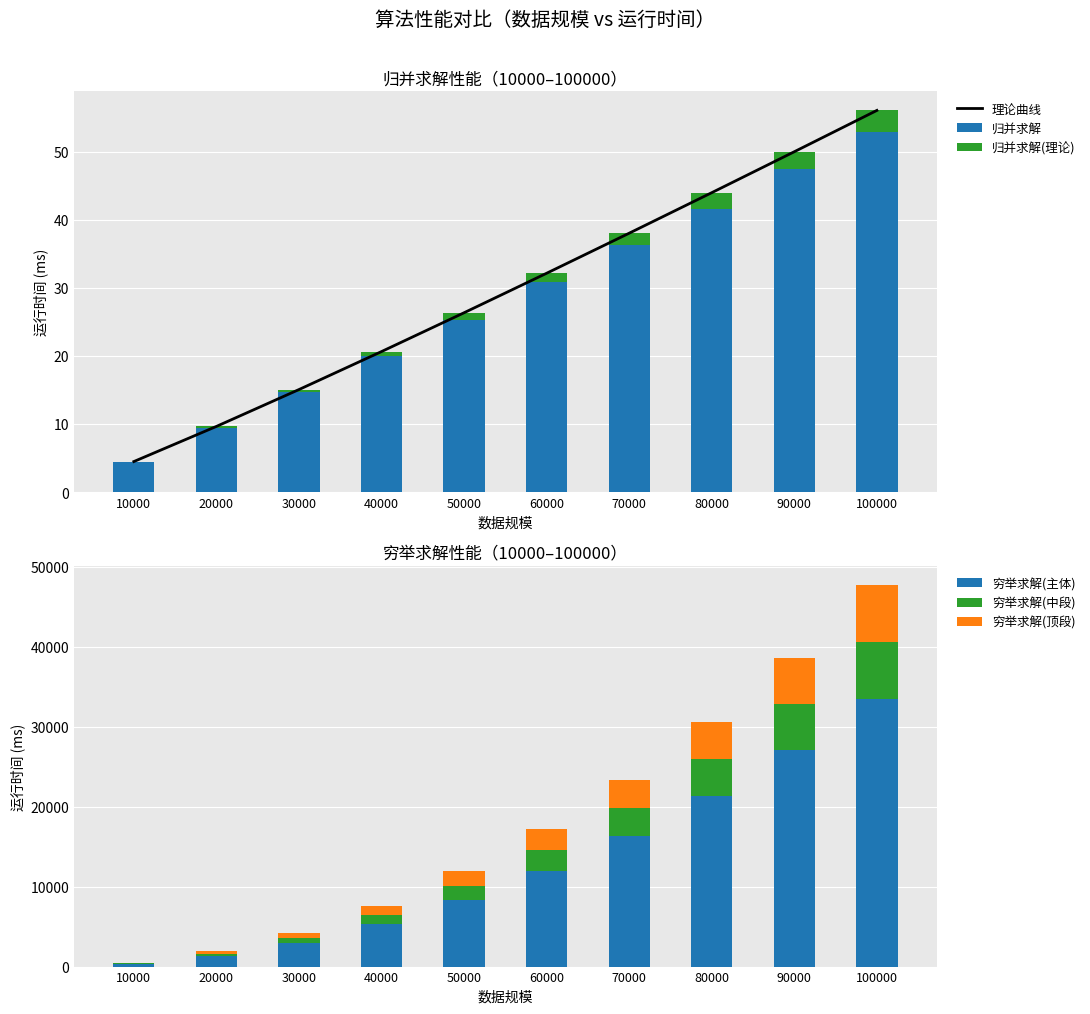

Reading left to right, extract all data points from this chart.

理论曲线: 4.5	9.6	15.1	20.6	26.3	32.1	38.0	44.0	50.0	56.0
归并求解: 4.5	9.5	14.7	20.0	25.2	30.8	36.2	41.6	47.4	52.9
归并求解(理论): 0.0	0.2	0.4	0.6	1.1	1.3	1.8	2.4	2.6	3.1
穷举求解(主体): 332.9	1328.1	2982.0	5314.8	8336.6	12010.5	16358.9	21377.2	27044.2	33402.2
穷举求解(中段): 71.3	284.6	639.0	1138.9	1786.4	2573.7	3505.5	4580.8	5795.2	7157.6
穷举求解(顶段): 71.3	284.6	639.0	1138.9	1786.4	2573.7	3505.5	4580.8	5795.2	7157.6